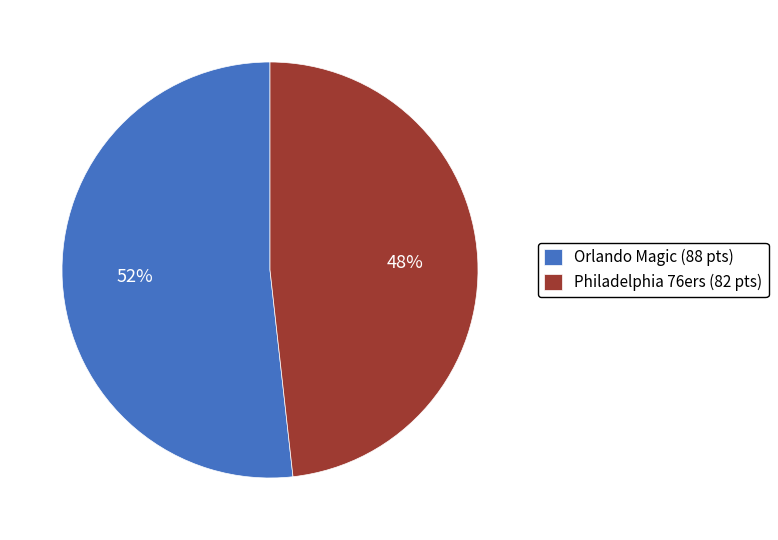

What is the ratio of the value at Philadelphia 76ers (82 pts) to the value at Orlando Magic (88 pts)?

0.9